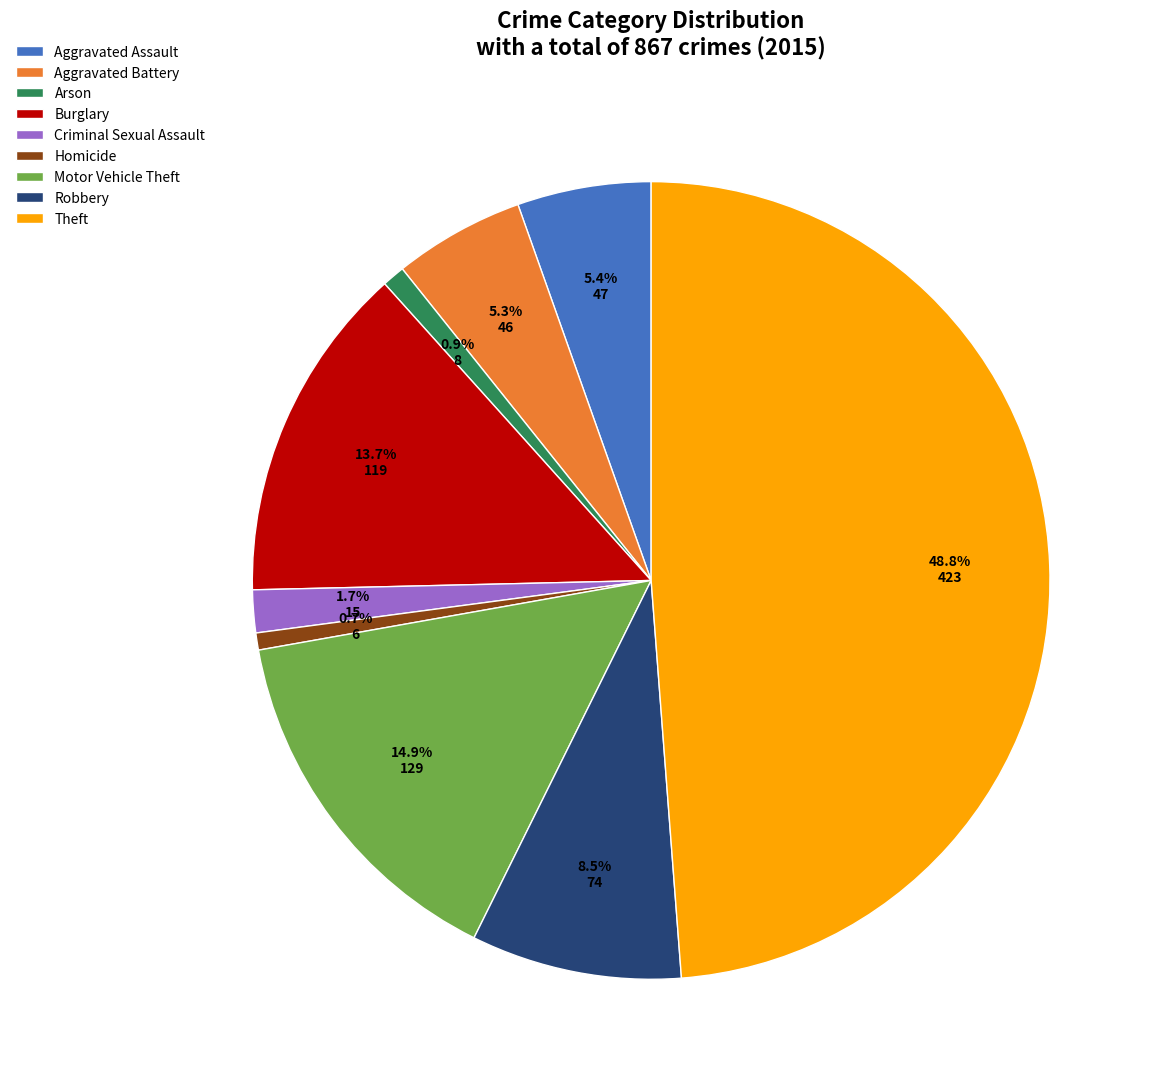

What percentage is NOT represented by Arson?

99.1%